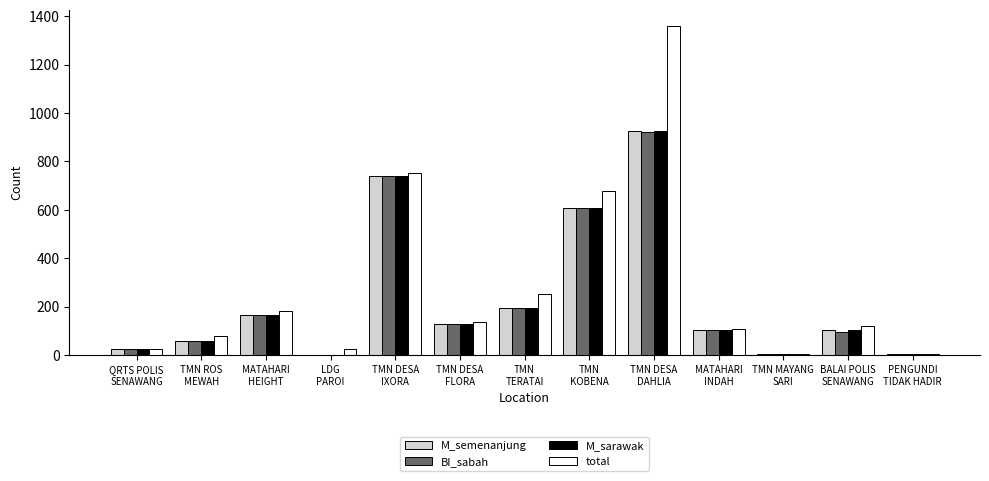

What is the sum of all M_semenanjung values?

3056